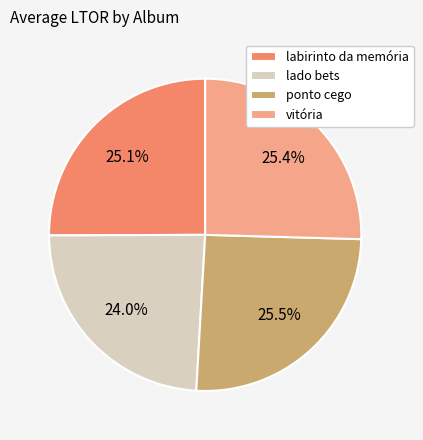

Is there a majority slice in this chart?

No